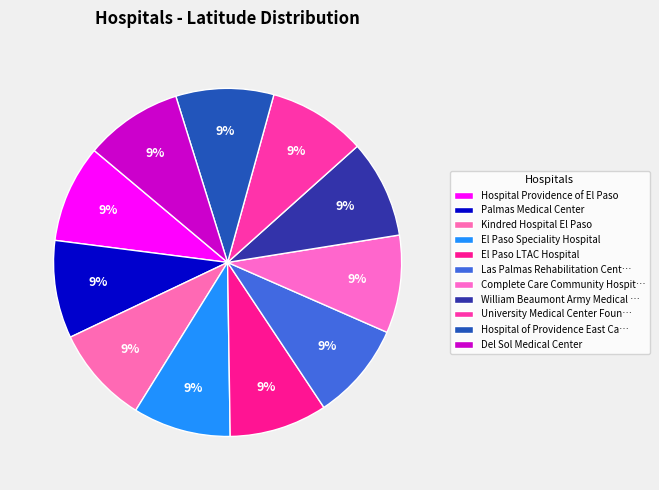

Which category has the biggest portion of the pie?

William Beaumont Army Medical Center